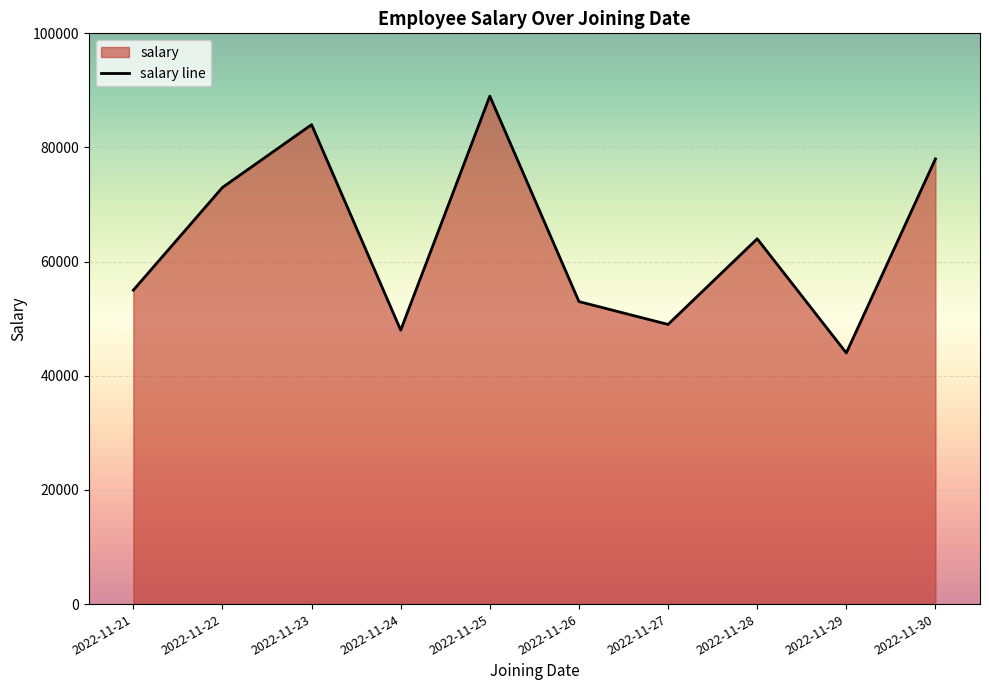

List the labels in order of value, smallest first.

2022-11-29, 2022-11-24, 2022-11-27, 2022-11-26, 2022-11-21, 2022-11-28, 2022-11-22, 2022-11-30, 2022-11-23, 2022-11-25